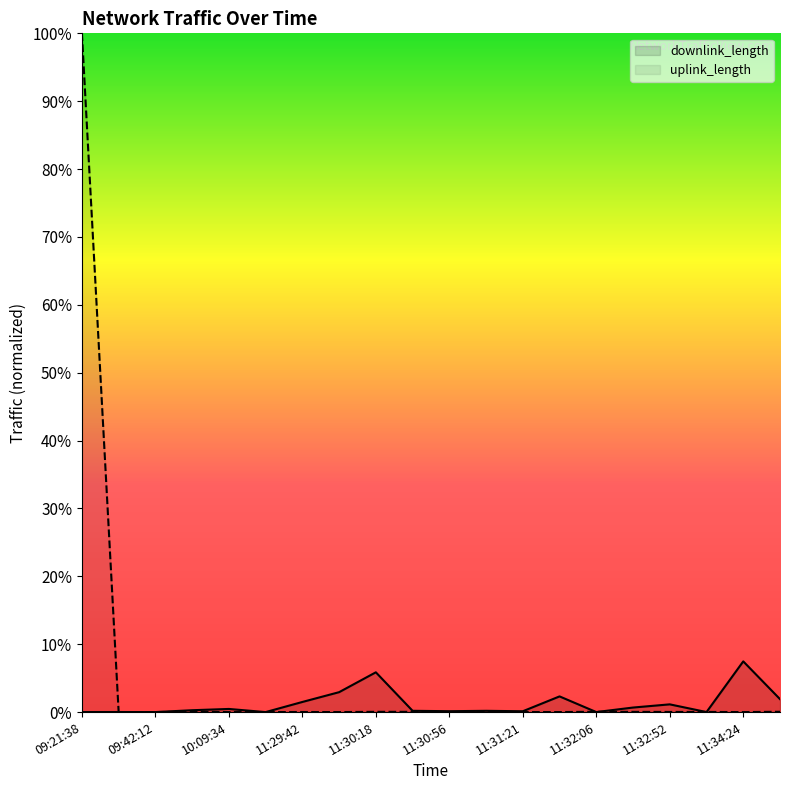

What is the difference between the second highest and second lowest values in the downlink_length series?

5.9